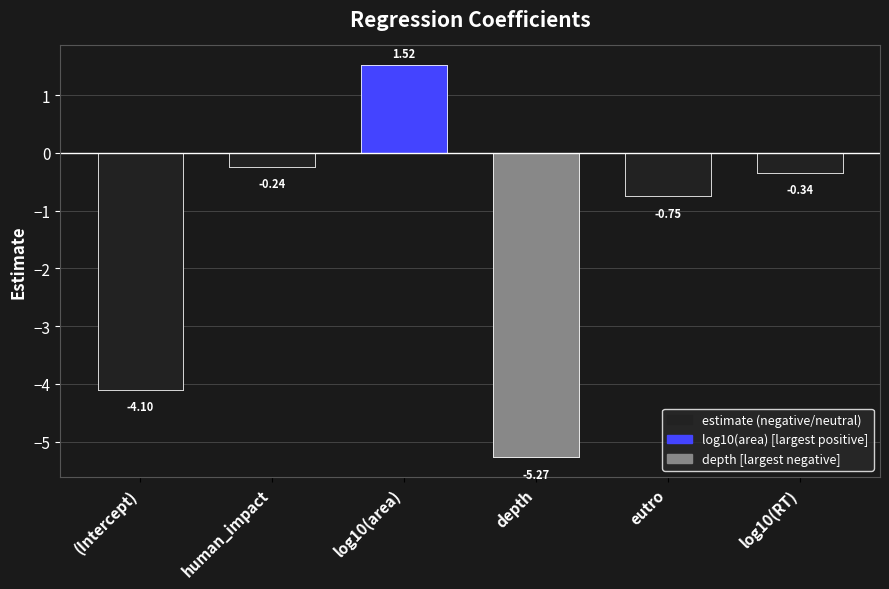

Between human_impact and depth, which is larger?

human_impact